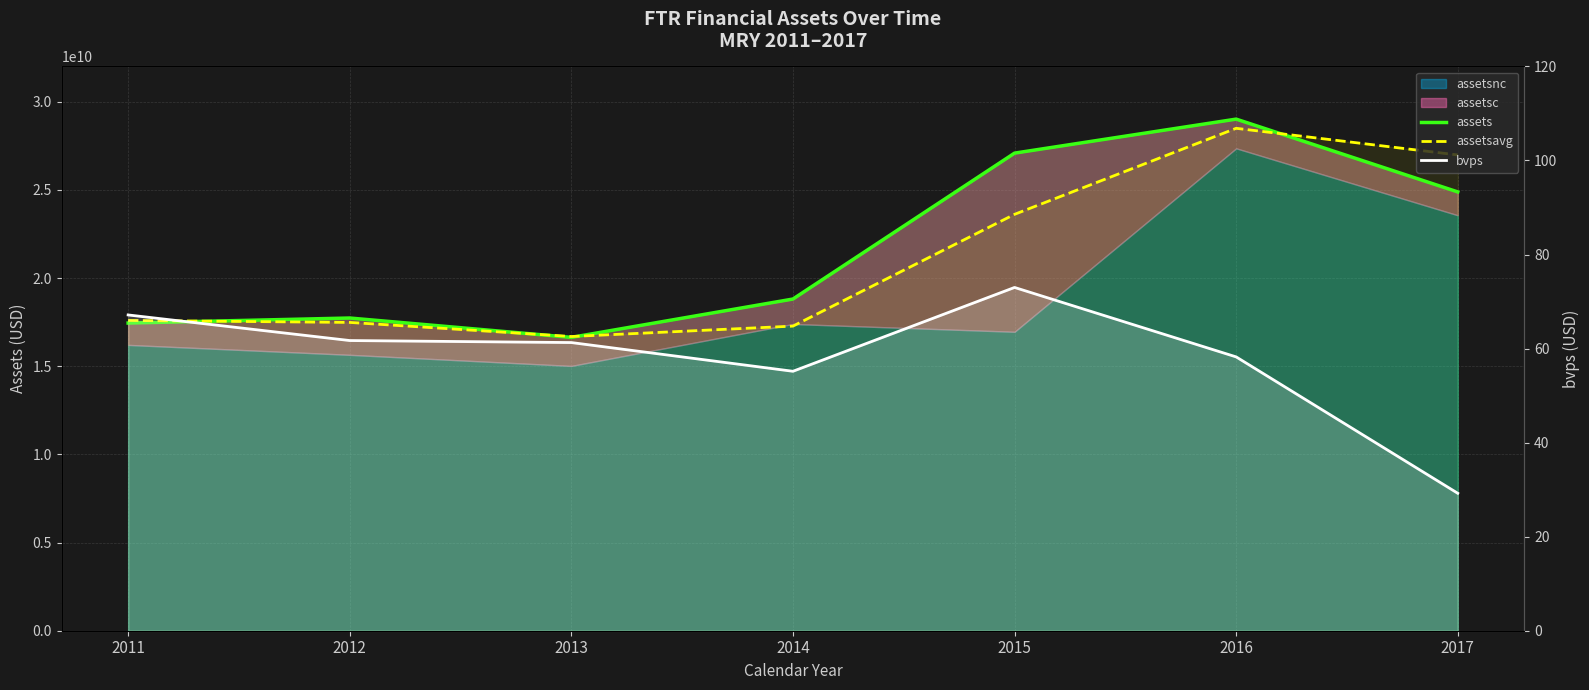

What is the minimum value for bvps?

29.2